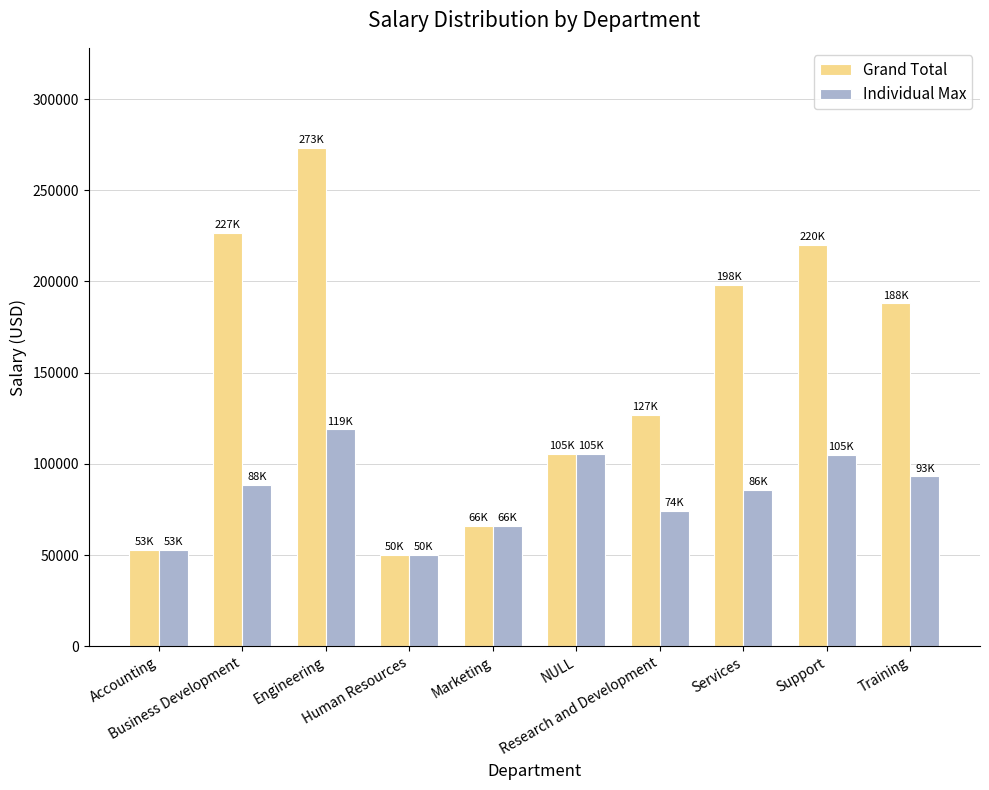

At which label is Individual Max closest to 84643?

Services